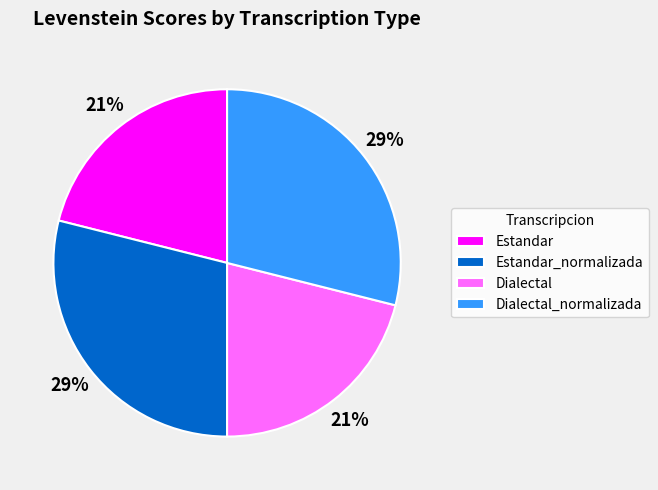

Does Dialectal account for over 50% of the chart?

No